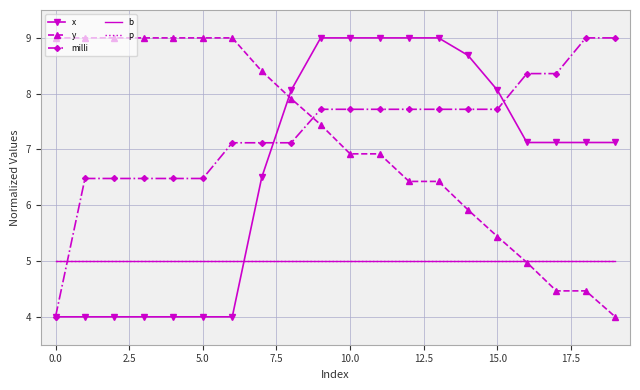

What is the highest value of the x series?

9.0